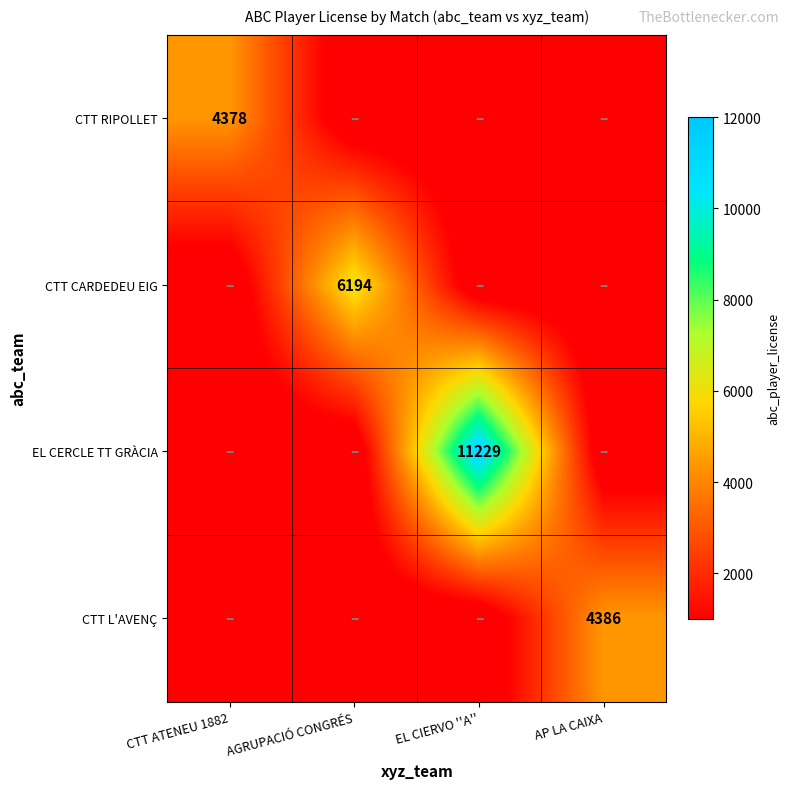

The value of EL CERCLE TT GRÀCIA at EL CIERVO ''A'' is 6670. True or false?

False